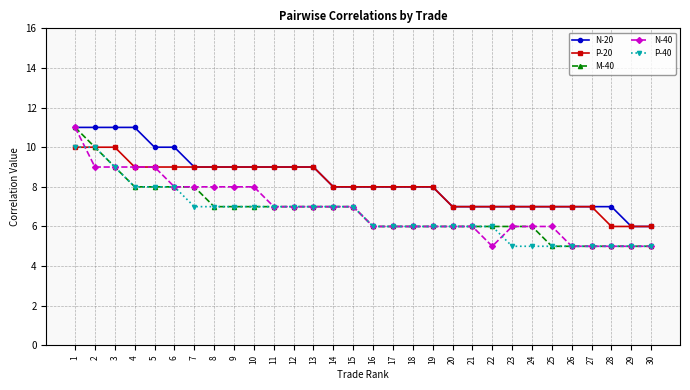

The value of P-40 at 30 is 3. True or false?

False